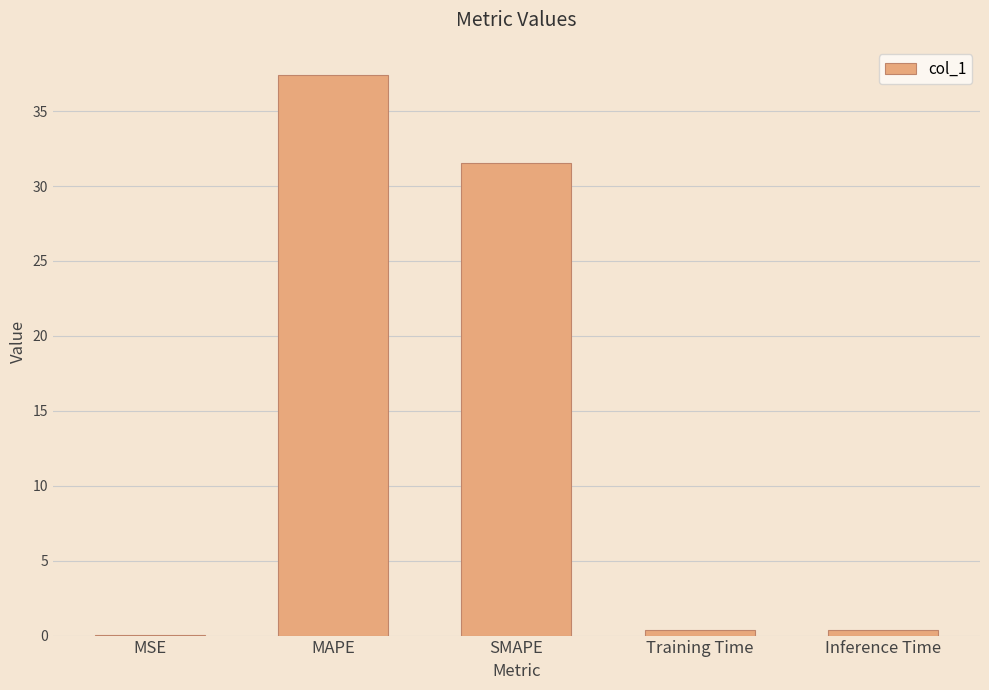

Are the bars horizontal?

No